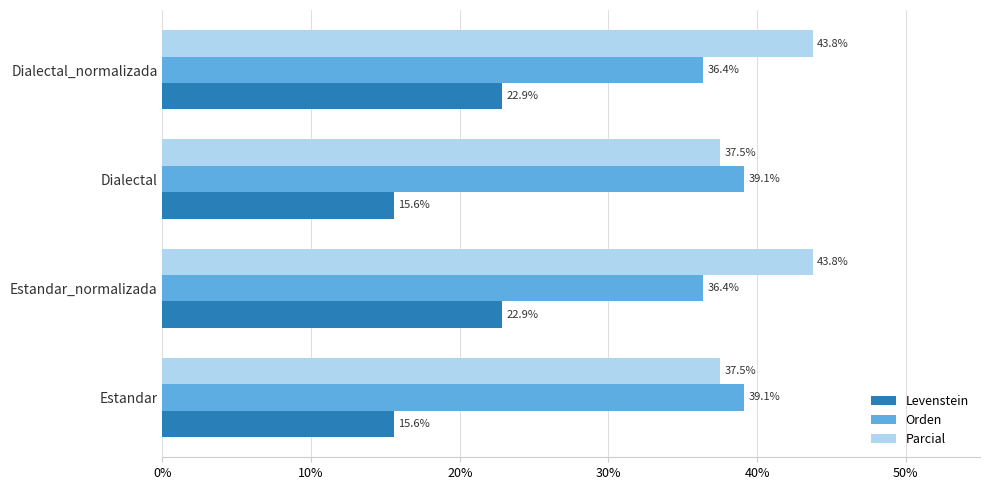

Is it true that Levenstein equals 15.6 at Estandar?

True